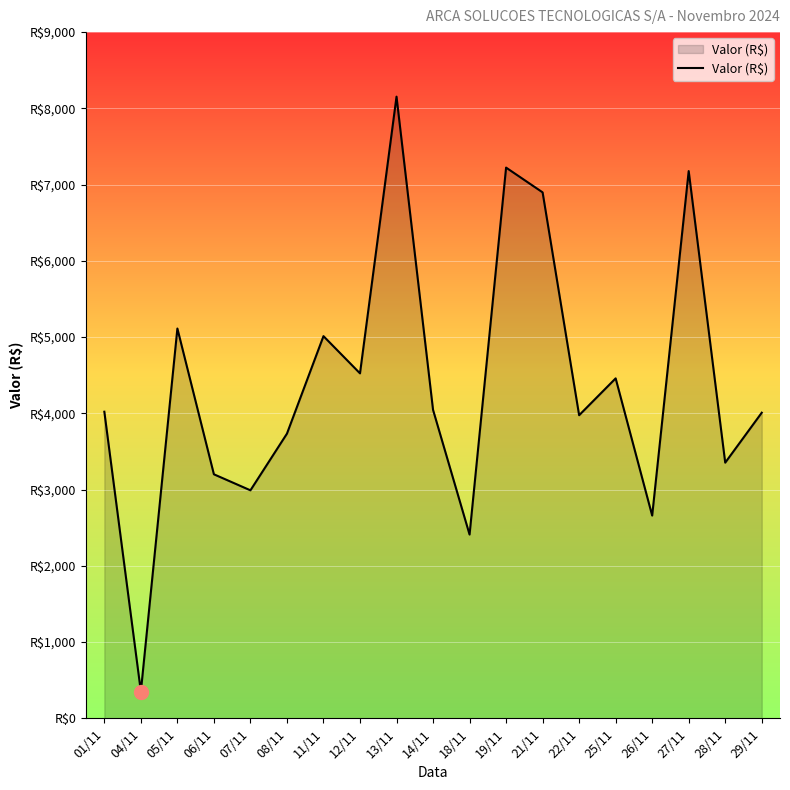

Does the chart display data point markers on the line(s)?

No